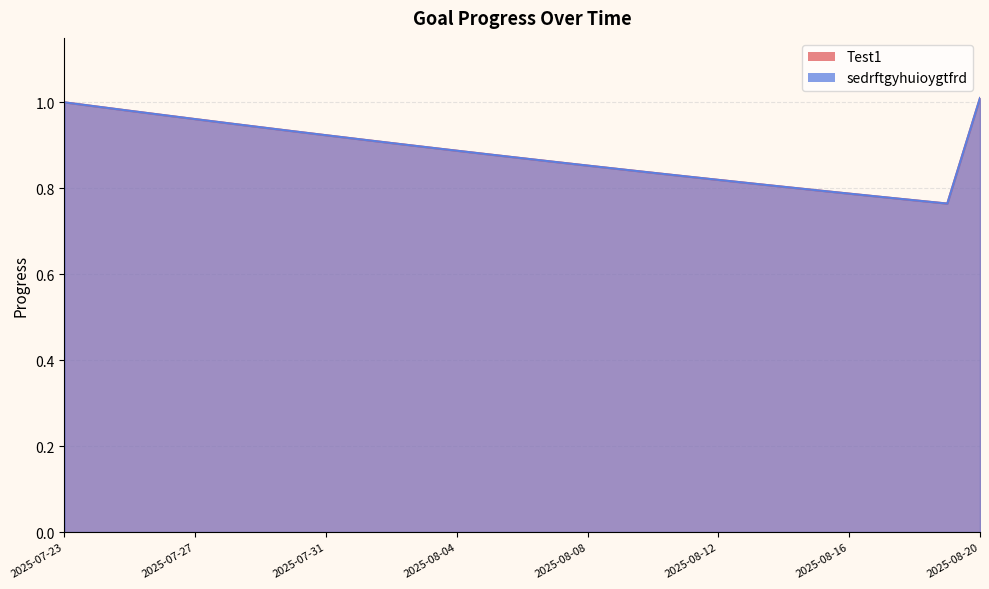

Which category has the highest value in the Test1 series?

2025-08-20